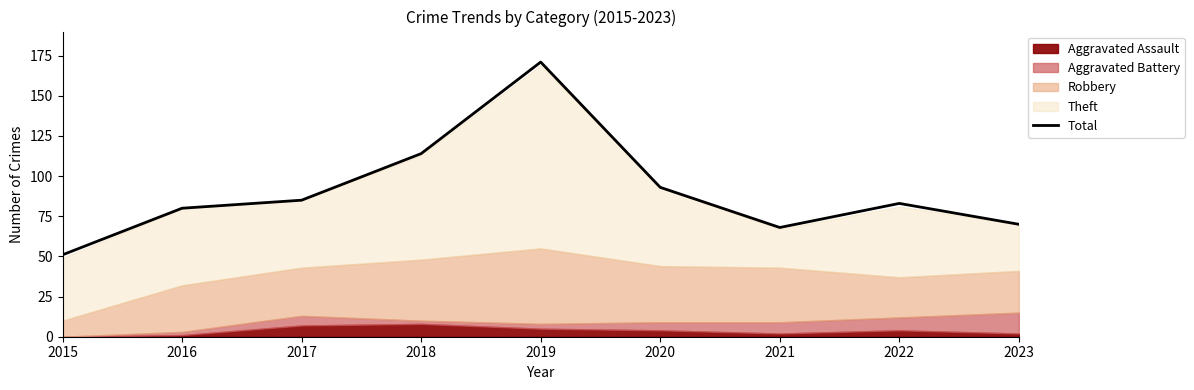

Which label corresponds to the largest value in the chart?

2019